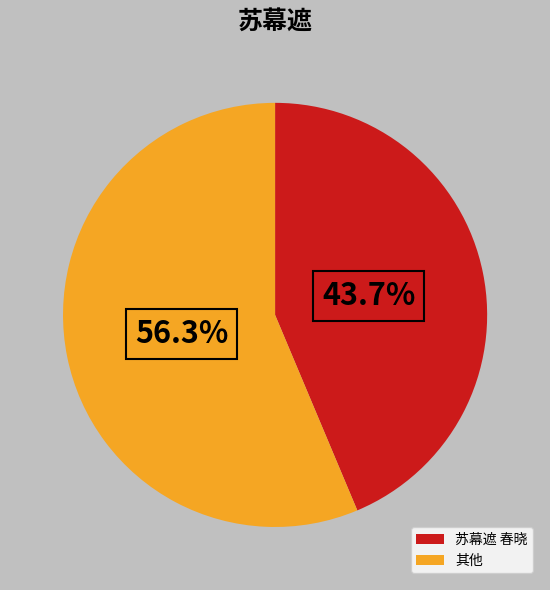

Which slice is the largest?

其他